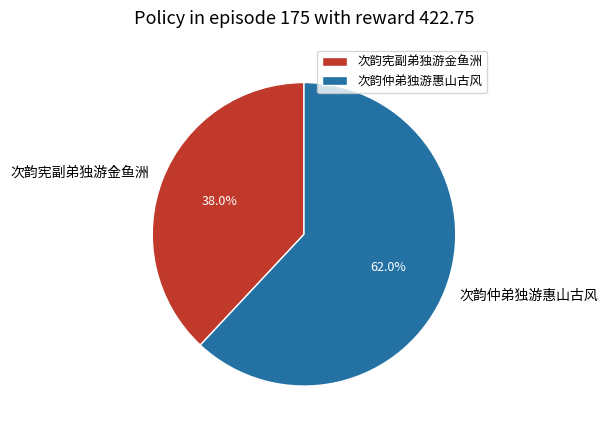

Is it true that 次韵仲弟独游惠山古风 is 62% of the pie?

True